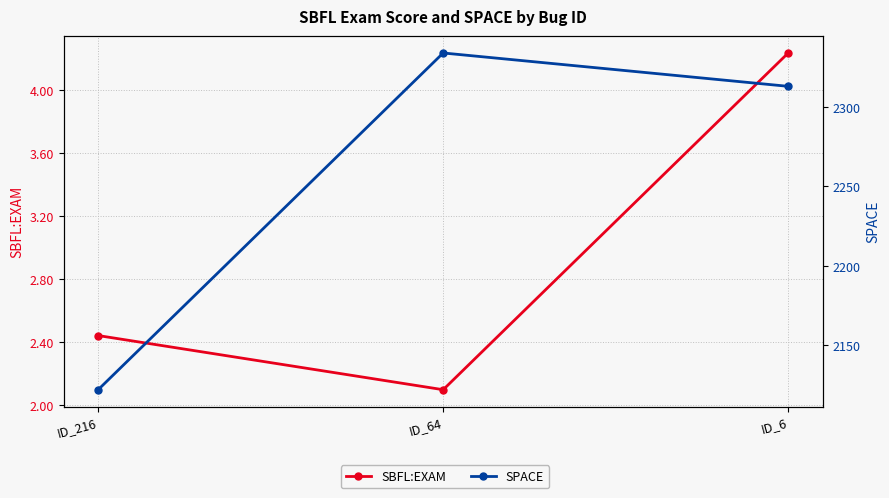

What value does the SPACE series have at ID_64?

2334.0